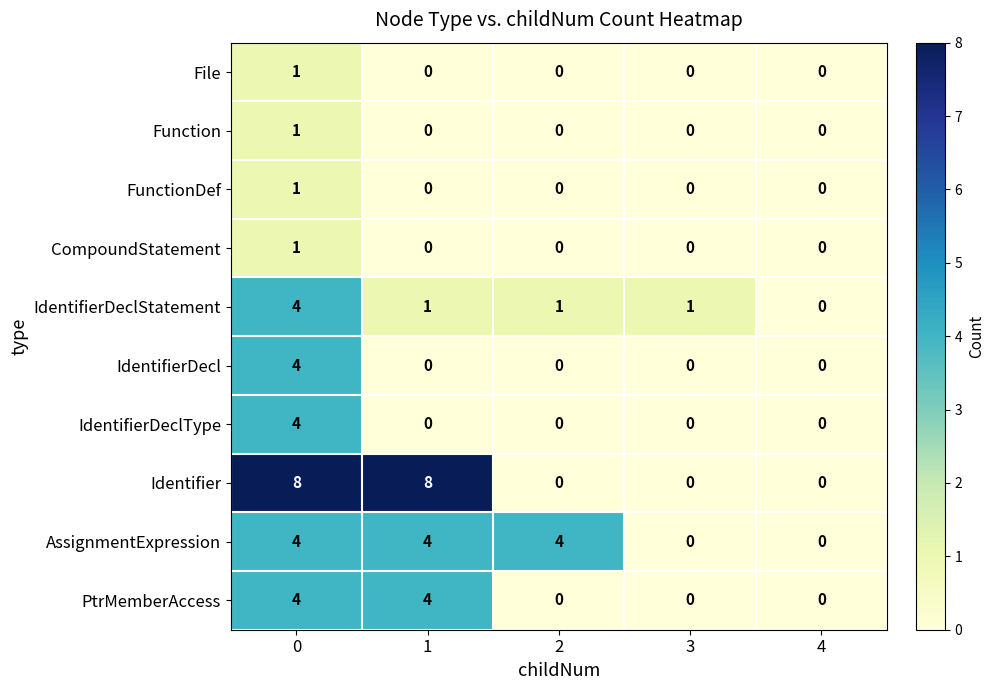

Is the value of IdentifierDeclType at 0 greater than the value of PtrMemberAccess at 4?

Yes